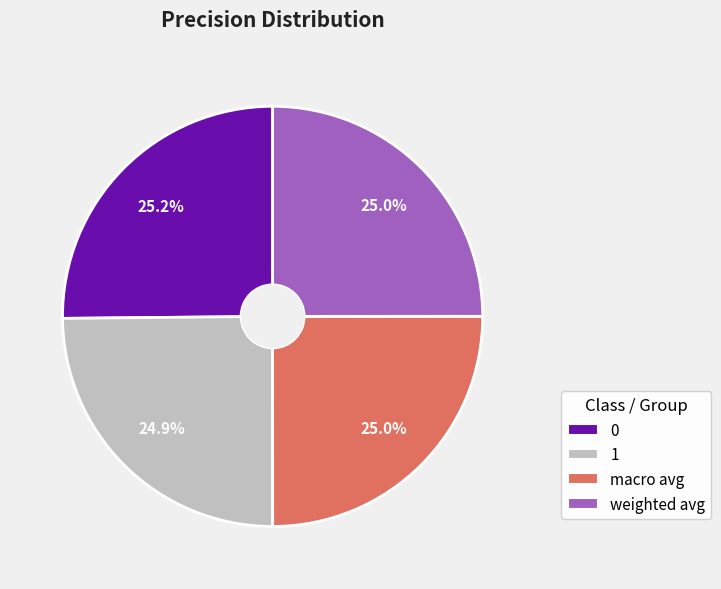

How many slices are in this pie chart?

4